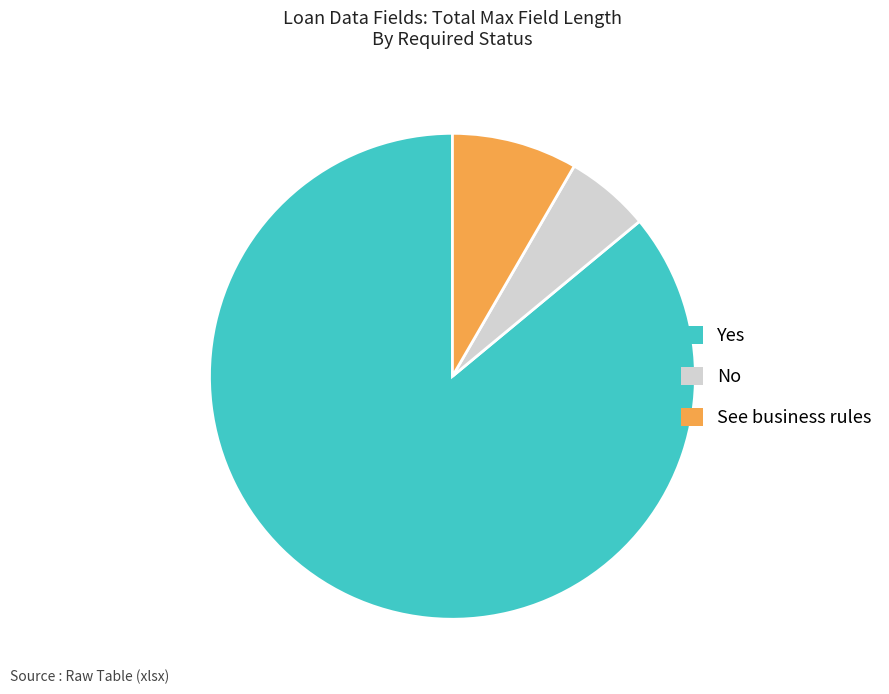

True or false: See business rules accounts for 8% of the total.

True